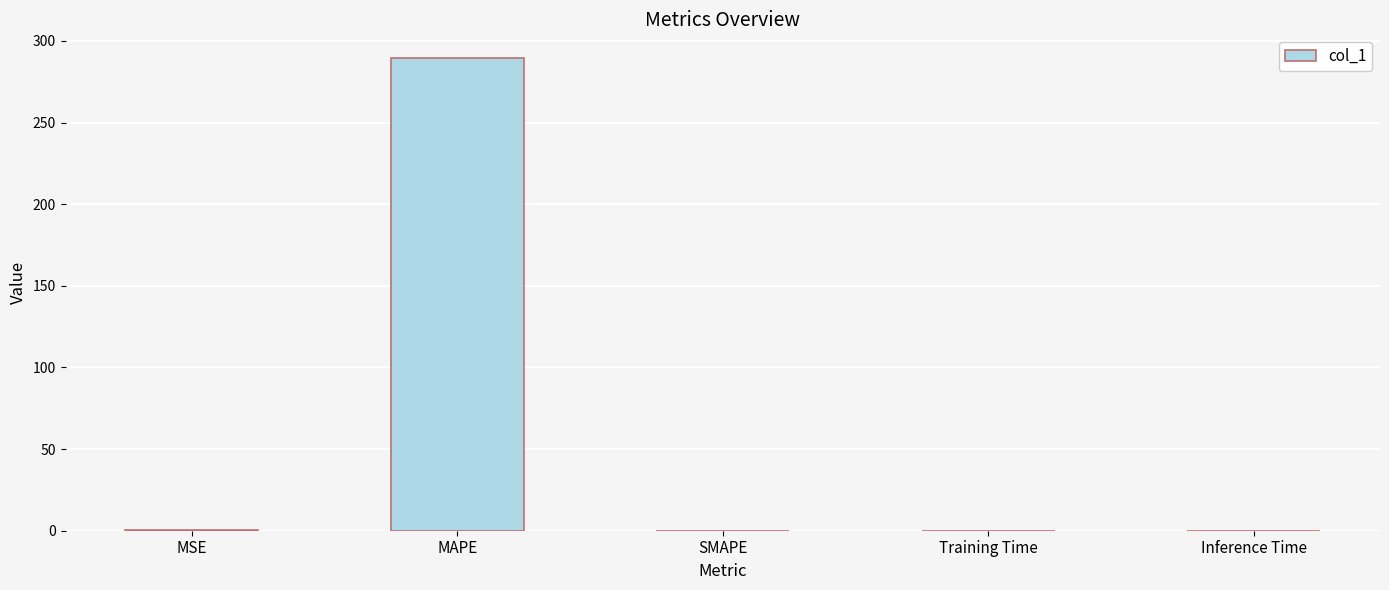

Which category has the highest value across all series?

MAPE